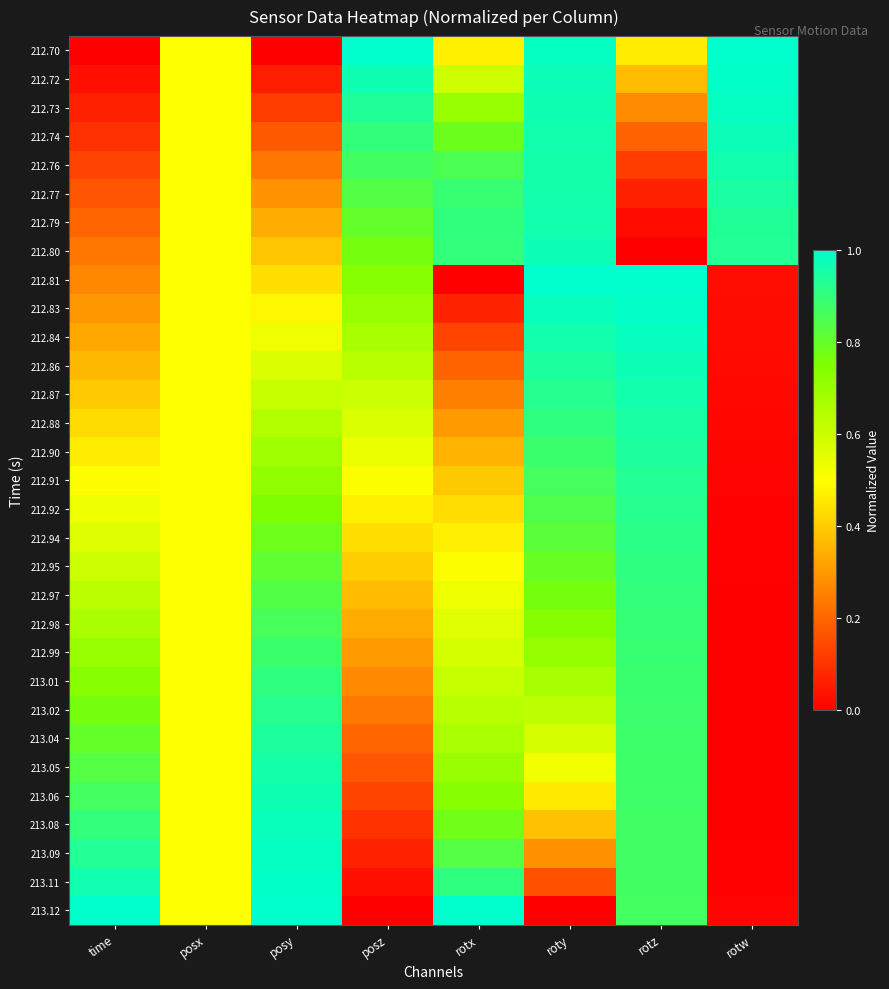

What is the maximum value shown in the chart?

1.0